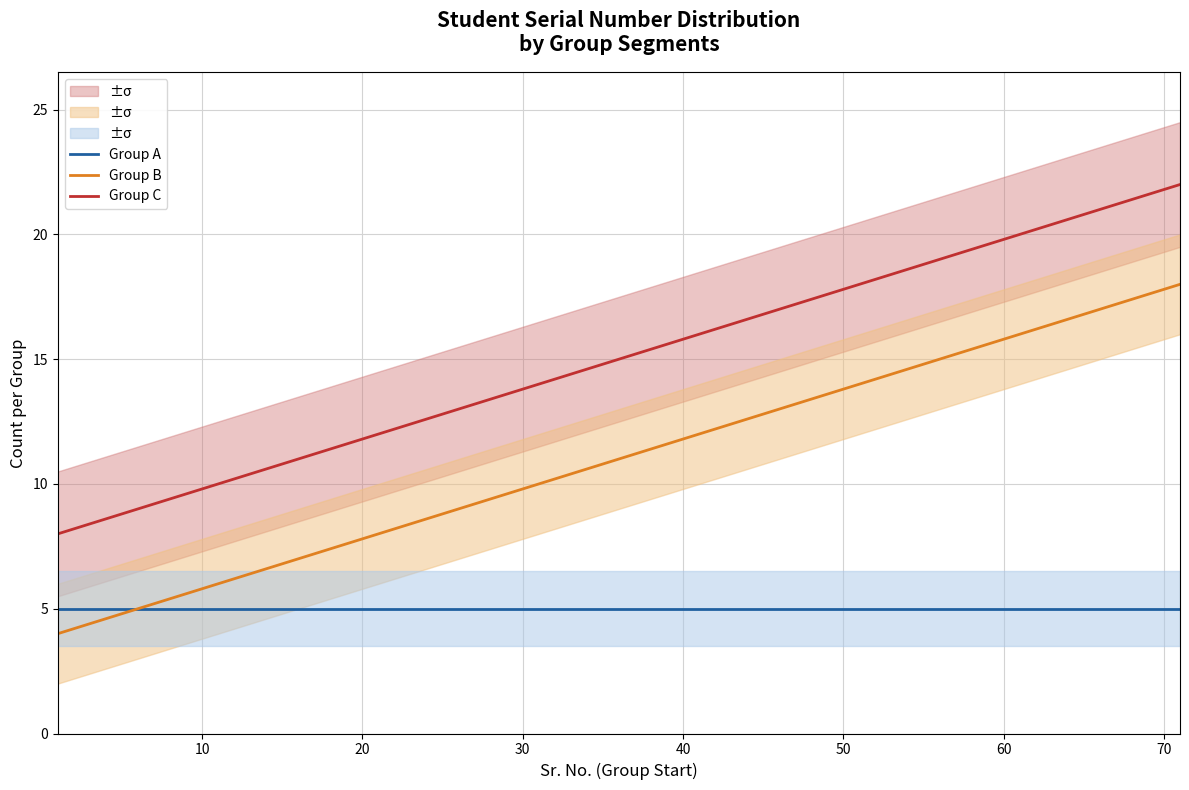

Which series has the largest total across all categories?

Group C